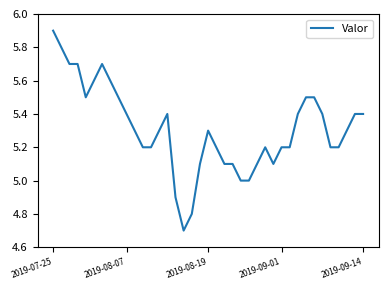

What is the greatest value displayed?

5.9